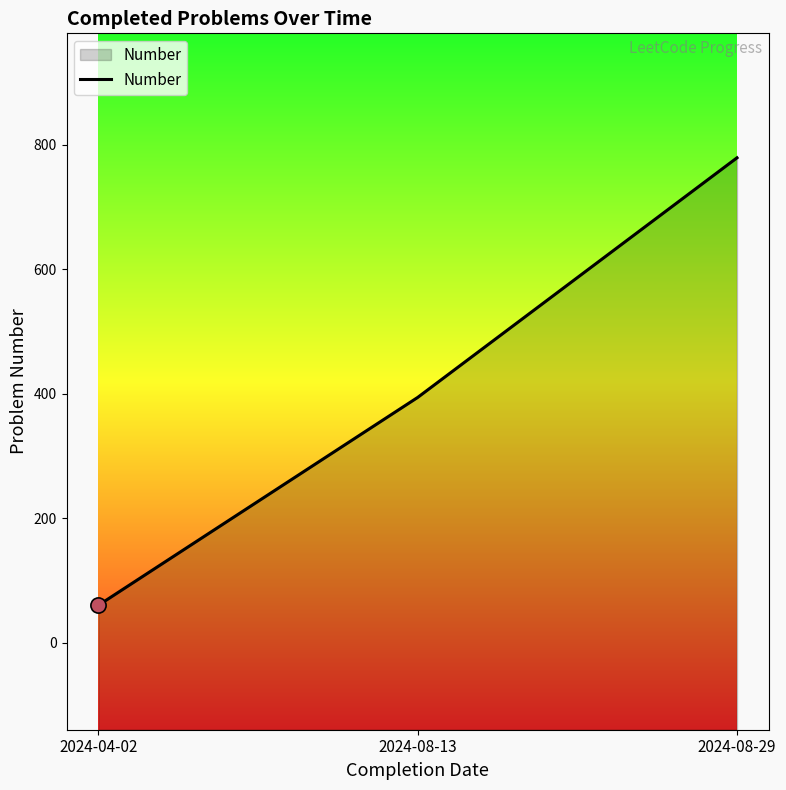

Approximately how many times larger is the value at 2024-08-29 compared to 2024-04-02?

13.0